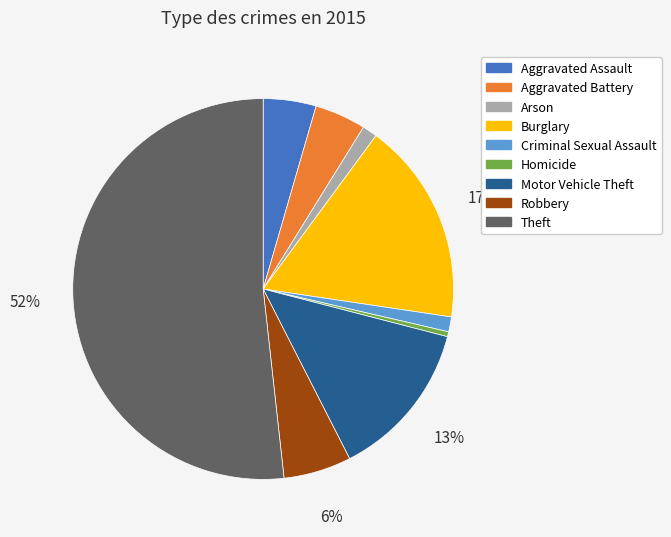

Combined, do Theft and Aggravated Assault account for over 50%?

Yes